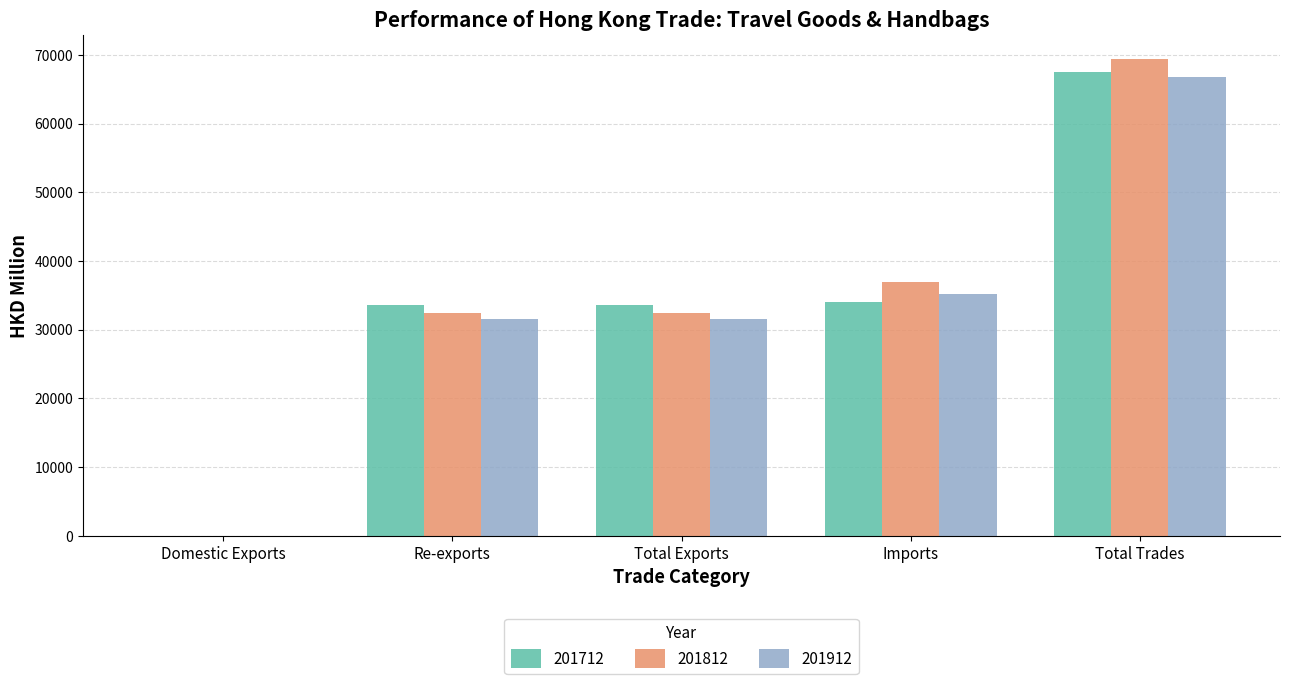

At which category is the sum across all series the highest?

Total Trades